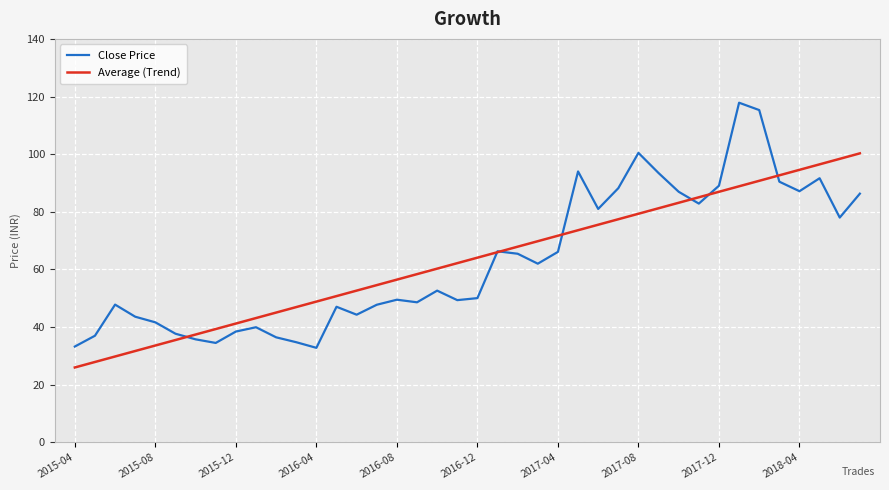

Which series has the widest spread of values?

Close Price